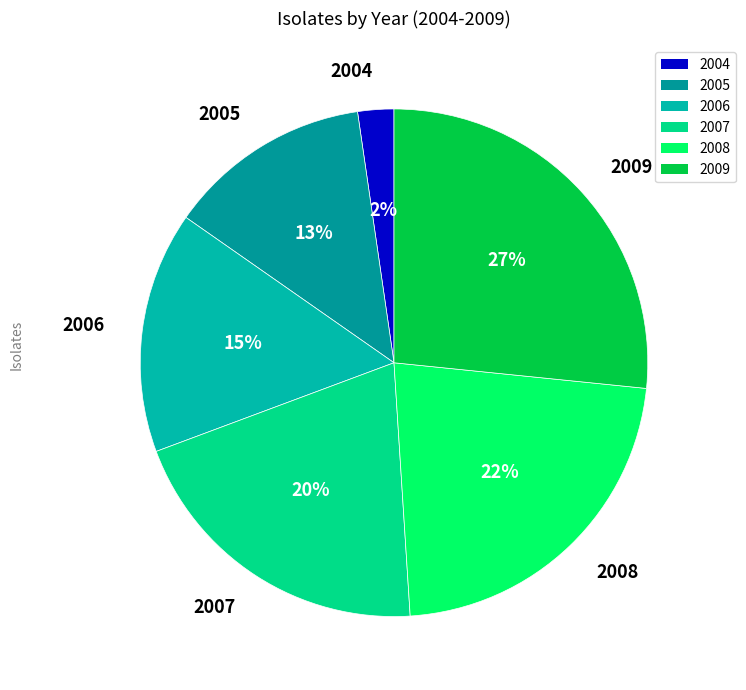

The 2004 slice represents 2% of the pie. True or false?

True